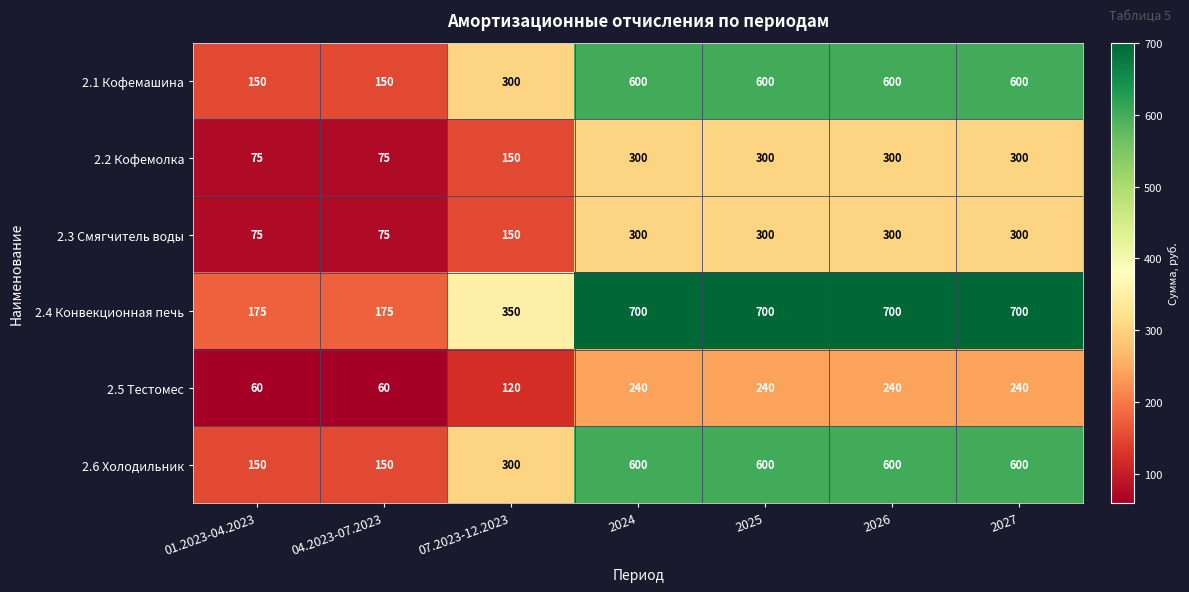

The value of 2.6 Холодильник at 01.2023-04.2023 is 150. True or false?

True